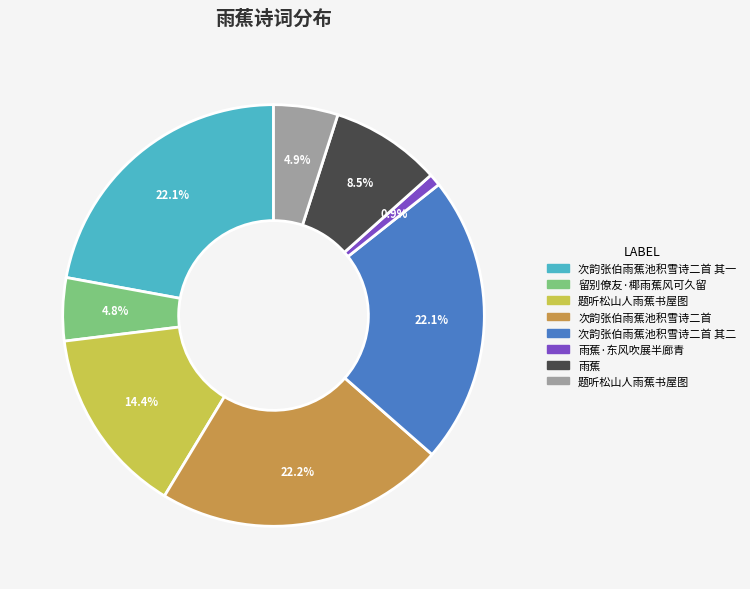

Does any single category account for the majority?

No